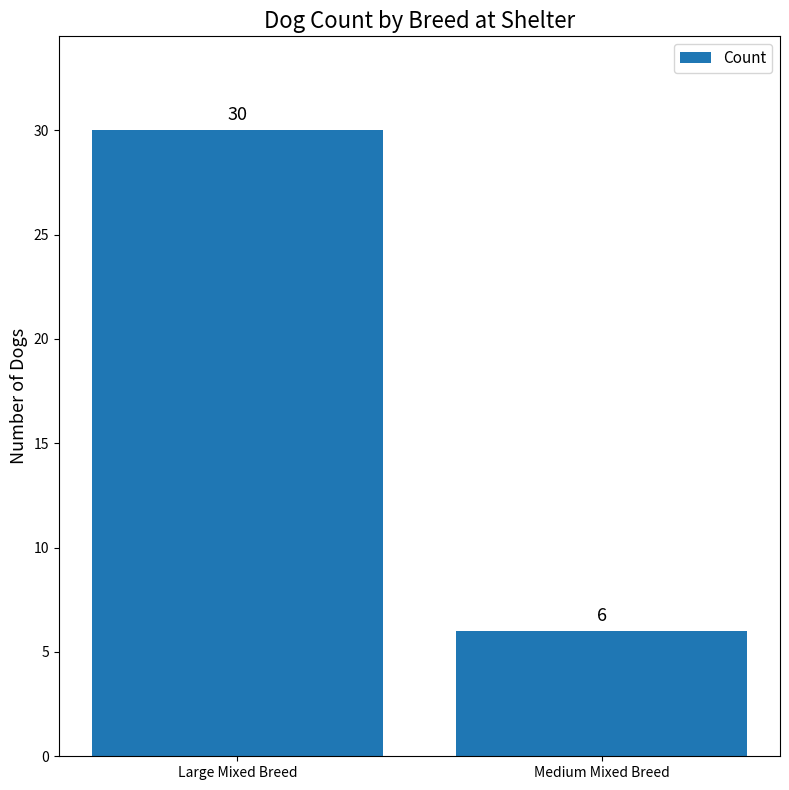

What is the value of the 1st bar from the left?

30